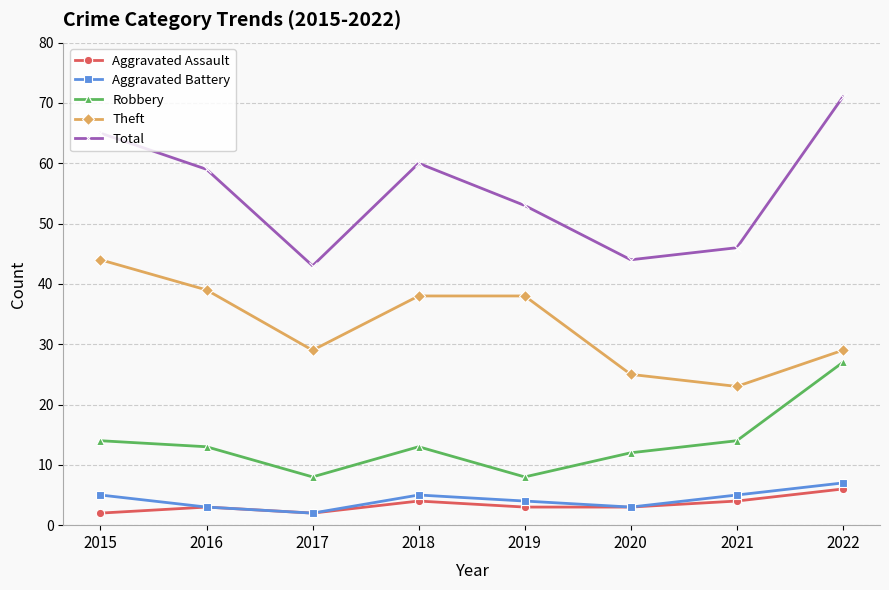

At how many categories does at least one series exceed 14?

8